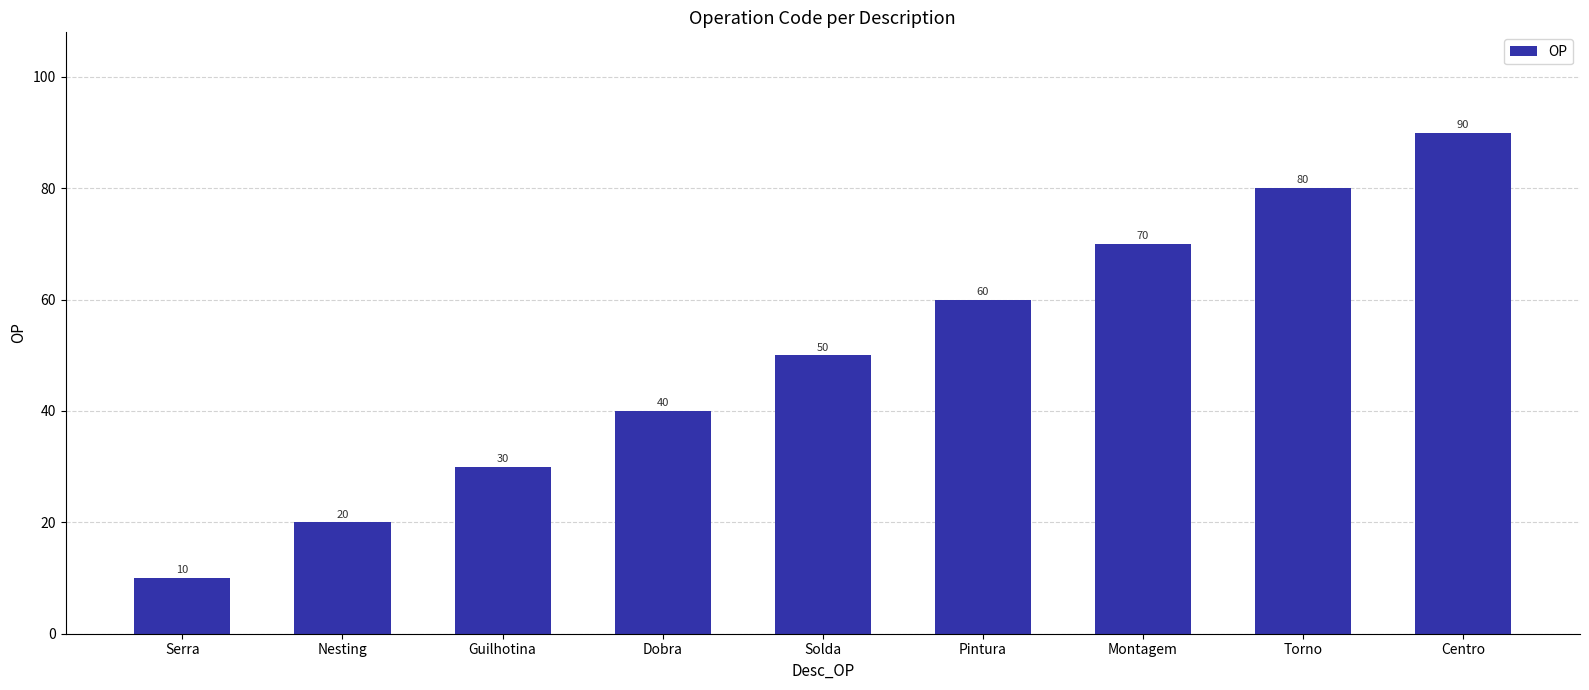

What is the sum of all values?

450